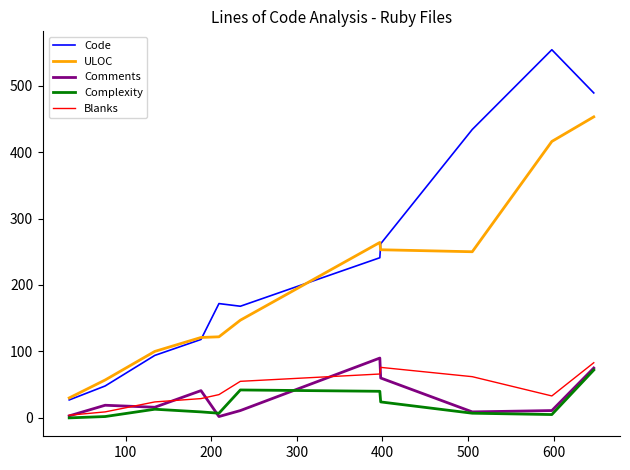

Which series has the largest total across all categories?

Code